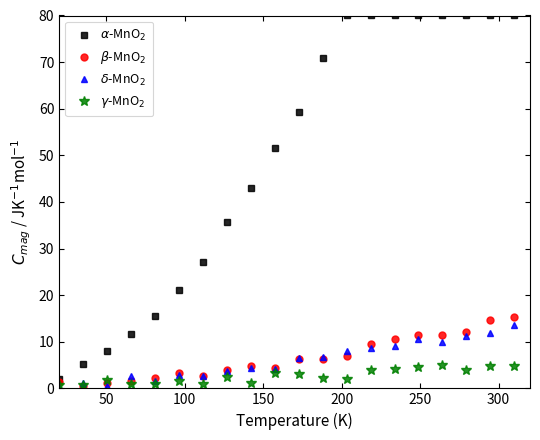

How many categories are shown in the chart?

20